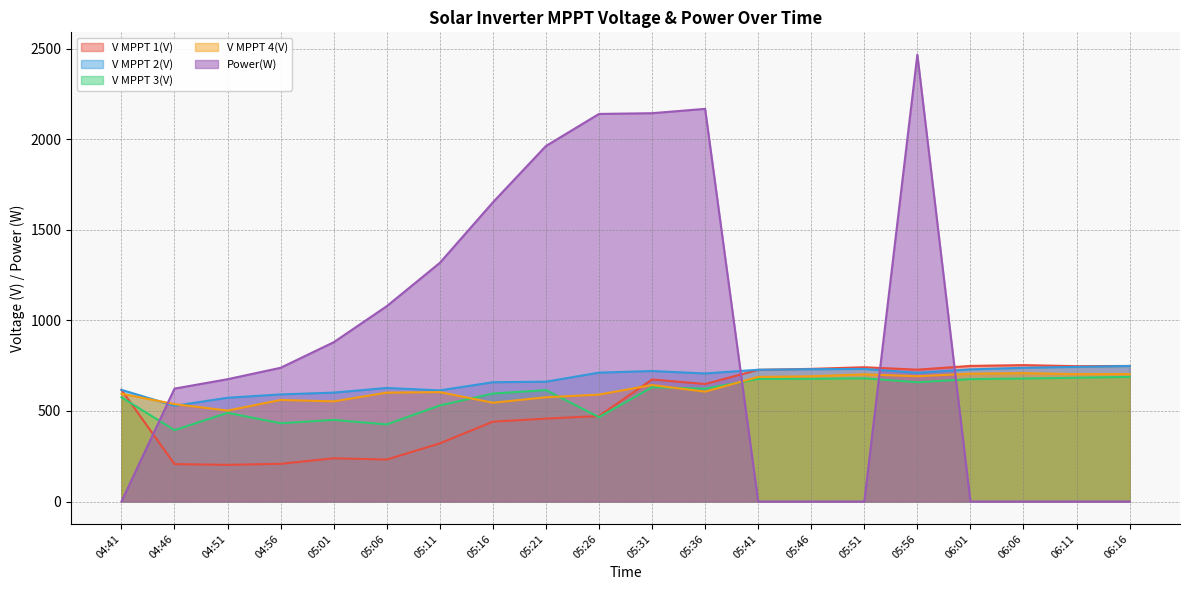

How many interior local valleys does the V MPPT 2(V) series have?

4